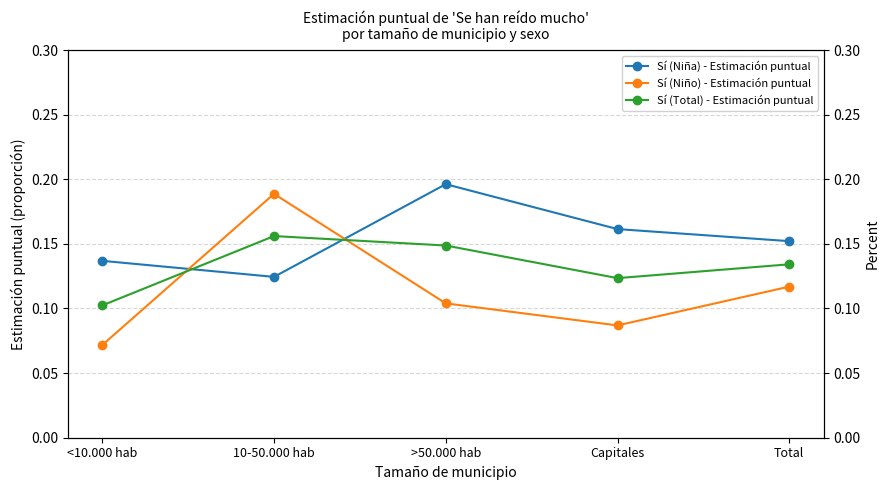

Which series changed the most between Capitales and Total?

Sí (Niño) - Estimación puntual